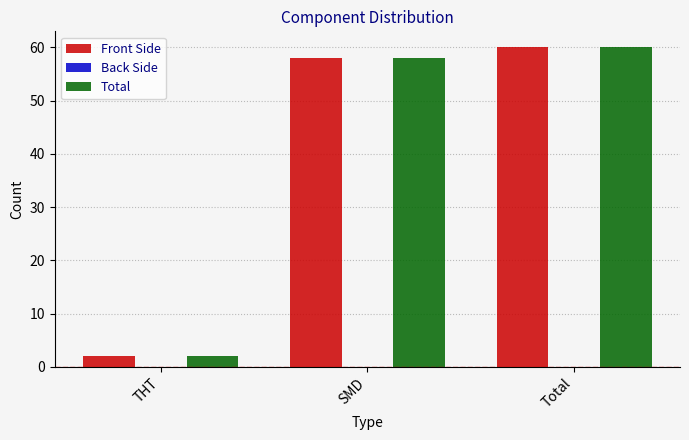

Rank the categories by Total value from lowest to highest.

THT, SMD, Total